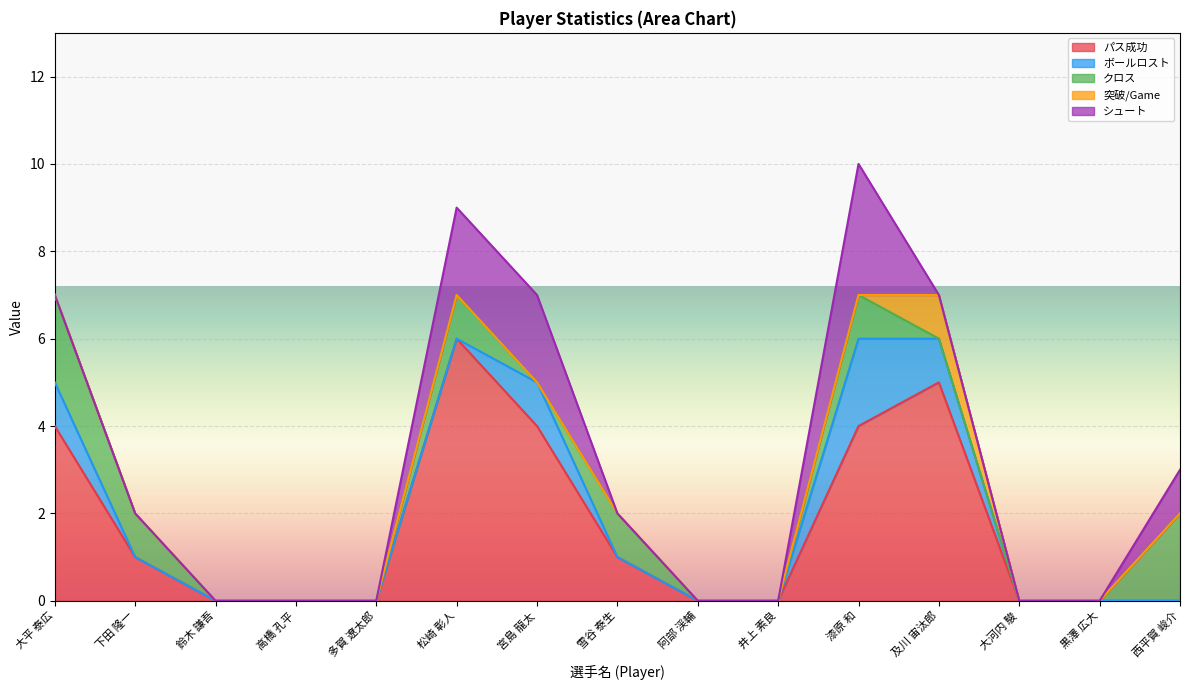

What is the highest value of the クロス series?

2